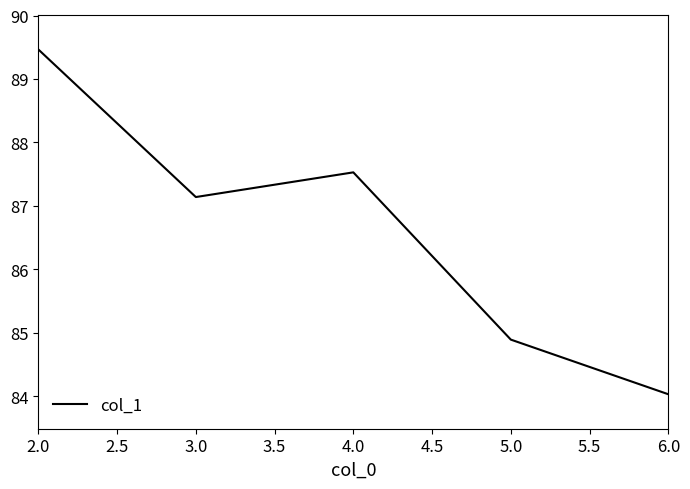

List the labels in order of value, largest first.

2.0, 4.0, 3.0, 5.0, 6.0